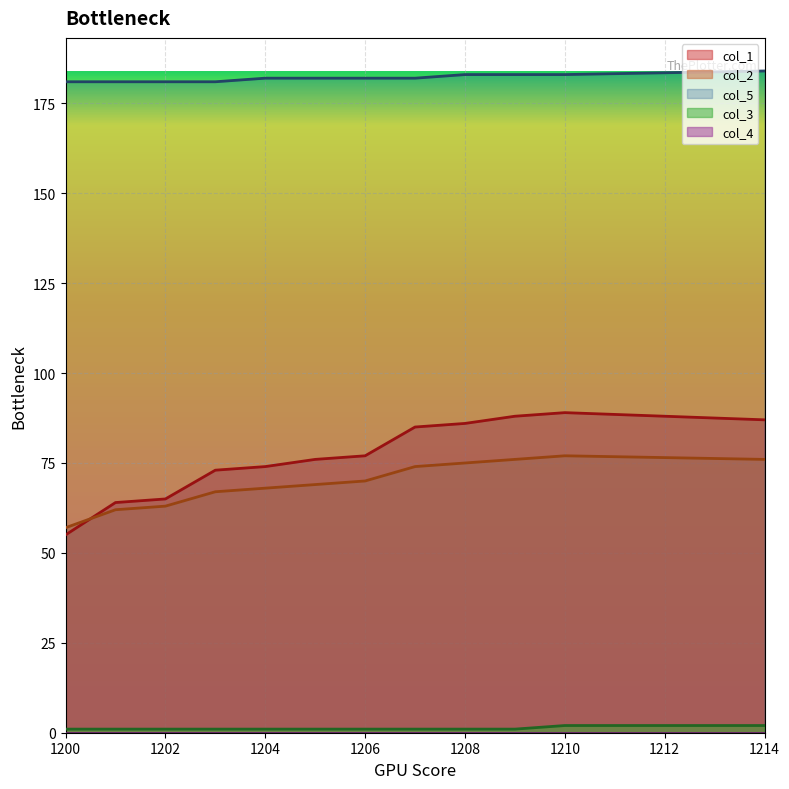

At how many categories does at least one series exceed 6?

12